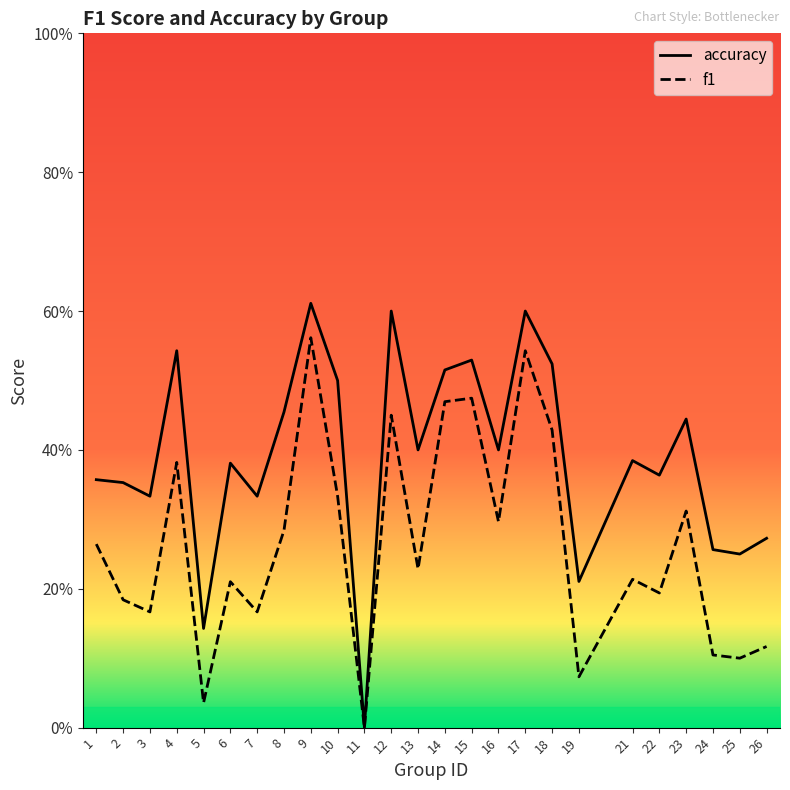

Does the chart display data point markers on the line(s)?

No